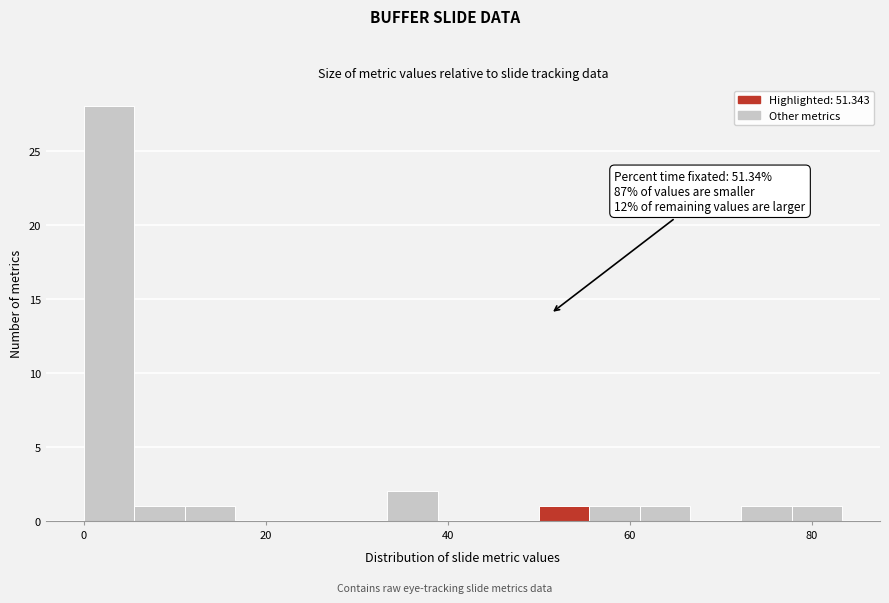

Read against the x-axis, roughly where is the centre of the tallest bar?

2